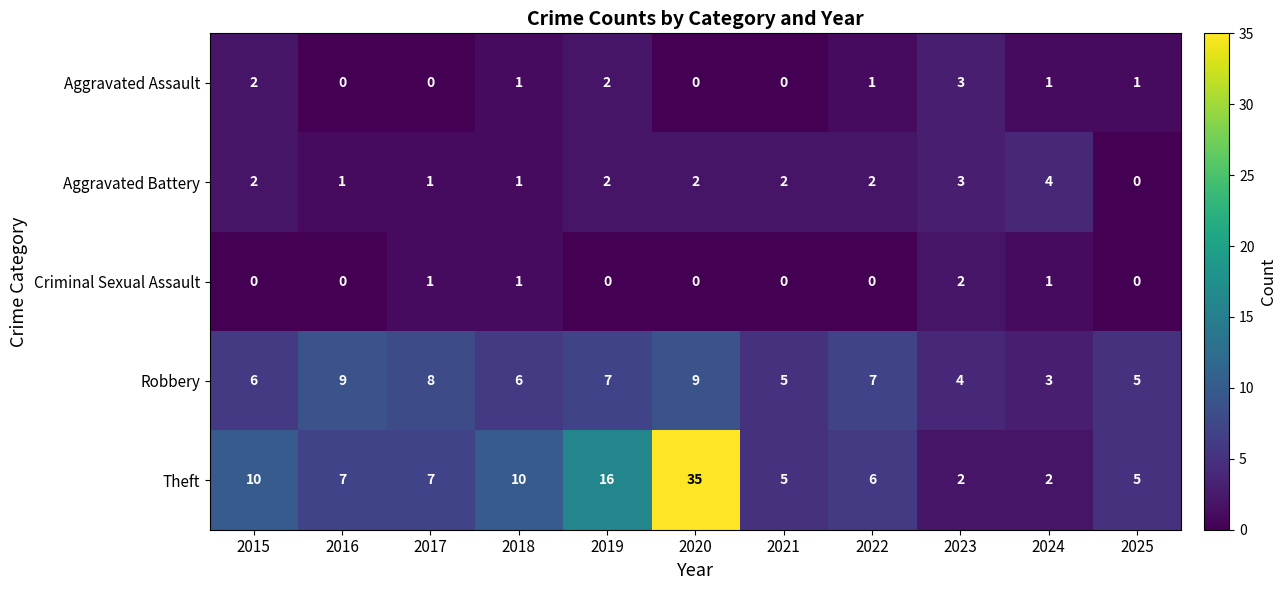

Read the Aggravated Battery value at 2023.

3